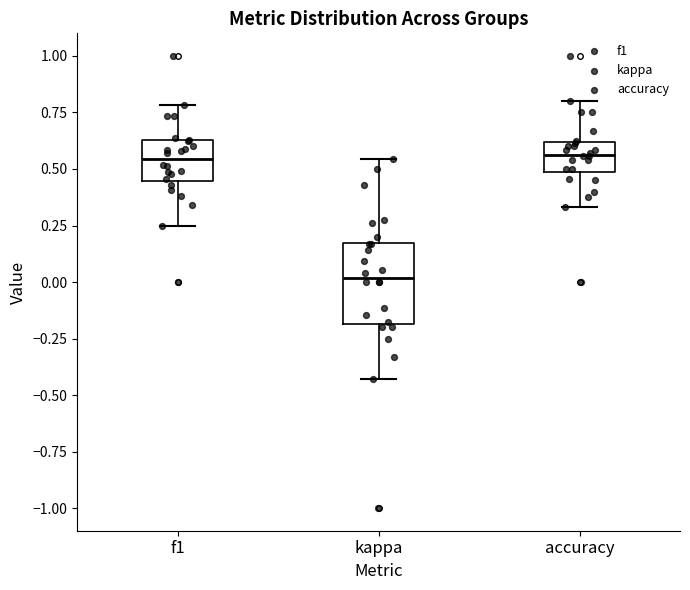

Reading left to right, read every box against the y-axis: the position of its median line, the range the box covers, and the ends of its whiskers. The values are not printed on the chart, so give them approximately, as read against the axis.

f1: median 0.55, box 0.45 to 0.65, whiskers 0.25 to 0.80
kappa: median 0.00, box -0.20 to 0.15, whiskers -0.45 to 0.55
accuracy: median 0.55, box 0.50 to 0.60, whiskers 0.35 to 0.80